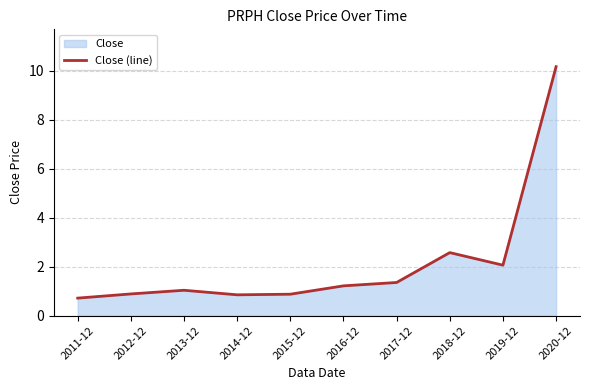

The chart shows a value of 0.9 at 2015-12. True or false?

True